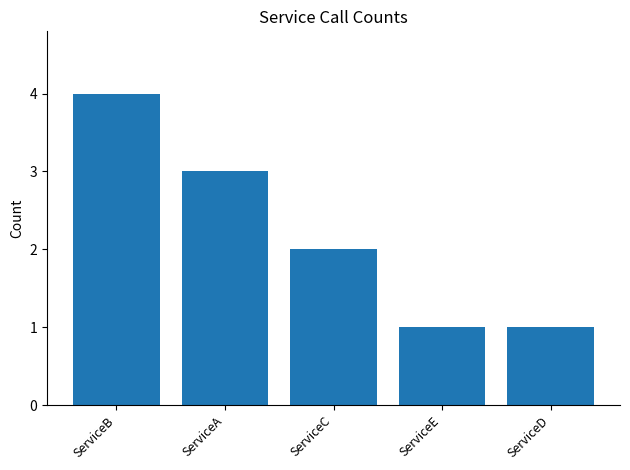

What is the change in value from ServiceC to ServiceD?

-1